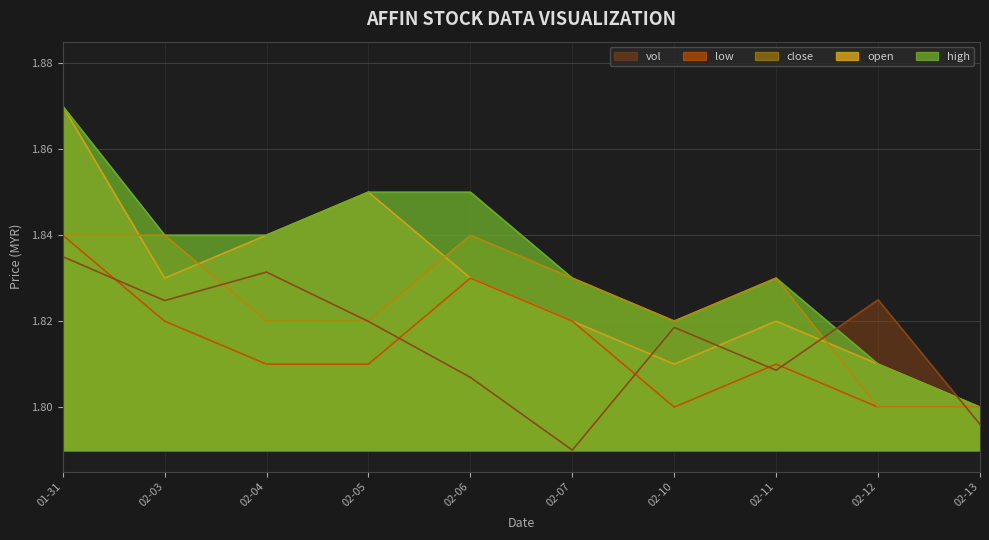

What position from the right is 02-13?

1